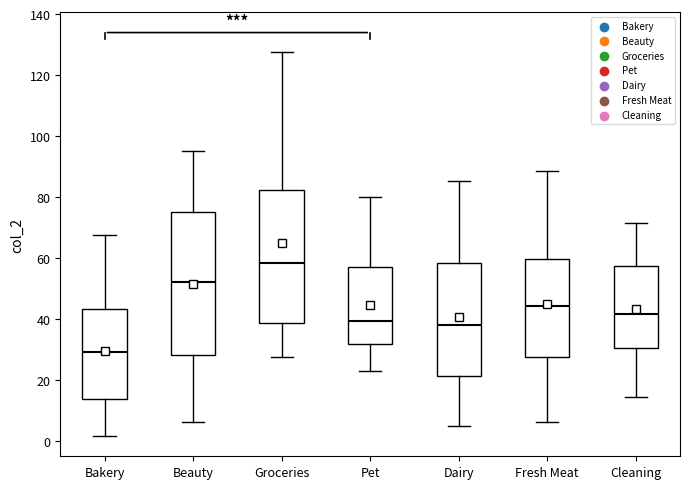

Reading left to right, transcribe this box plot: for each box, give where its median line is, the range the box spans, and where its two whiskers end, as read against the y-axis. The values are not printed on the chart, so give them approximately, as read against the axis.

Bakery: median 30, box 14 to 44, whiskers 2 to 68
Beauty: median 52, box 28 to 76, whiskers 6 to 96
Groceries: median 58, box 38 to 82, whiskers 28 to 128
Pet: median 40, box 32 to 58, whiskers 24 to 80
Dairy: median 38, box 22 to 58, whiskers 4 to 86
Fresh Meat: median 44, box 28 to 60, whiskers 6 to 88
Cleaning: median 42, box 30 to 58, whiskers 14 to 72